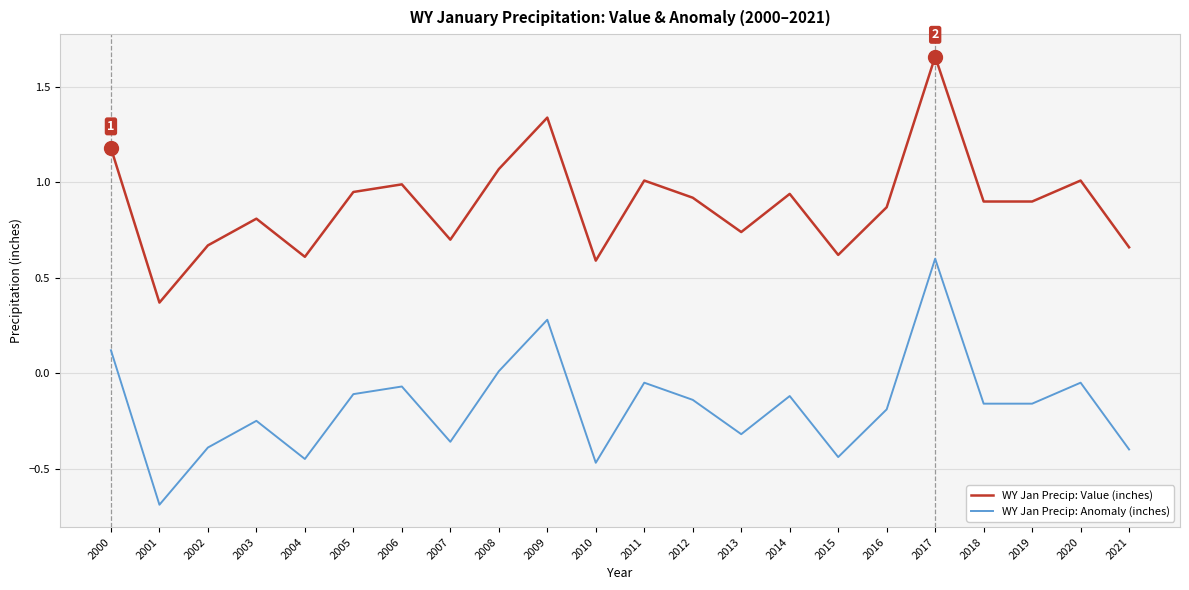

The WY Jan Precip: Value (inches) series shows 0.7 at 2021. True or false?

True